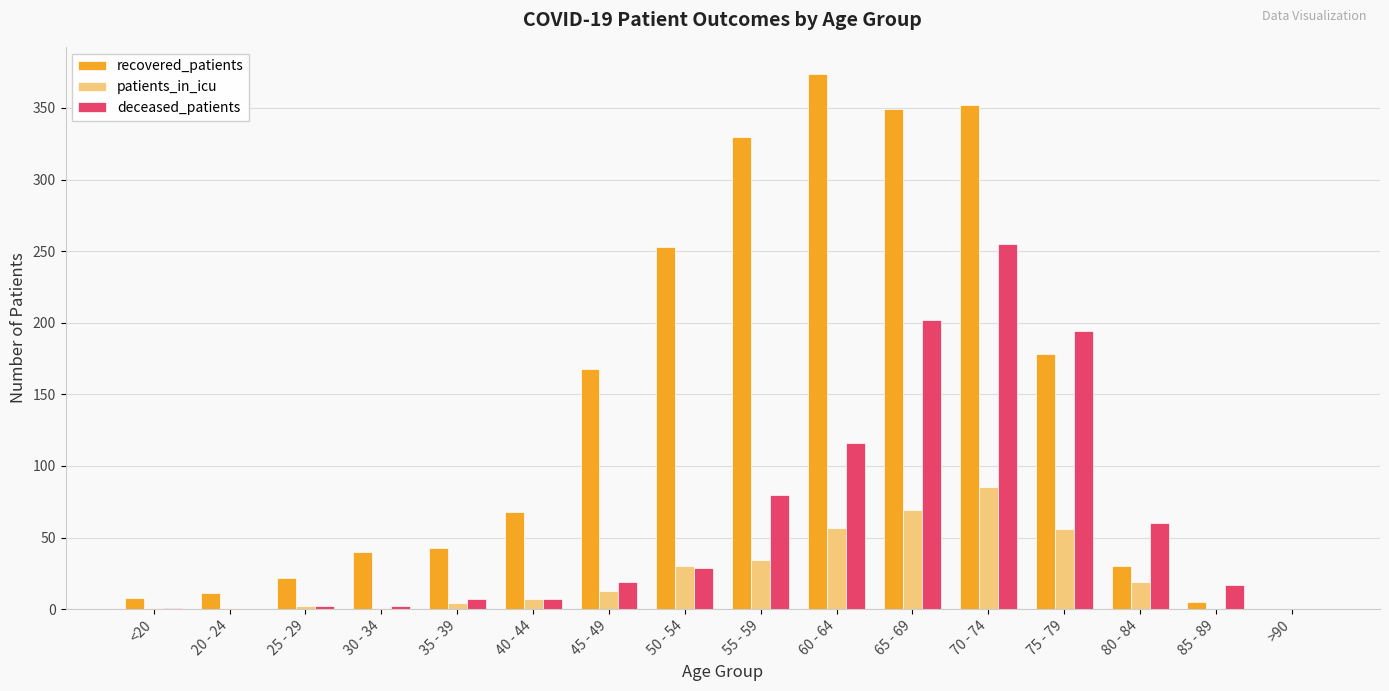

At which category is the sum across all series the highest?

70 - 74